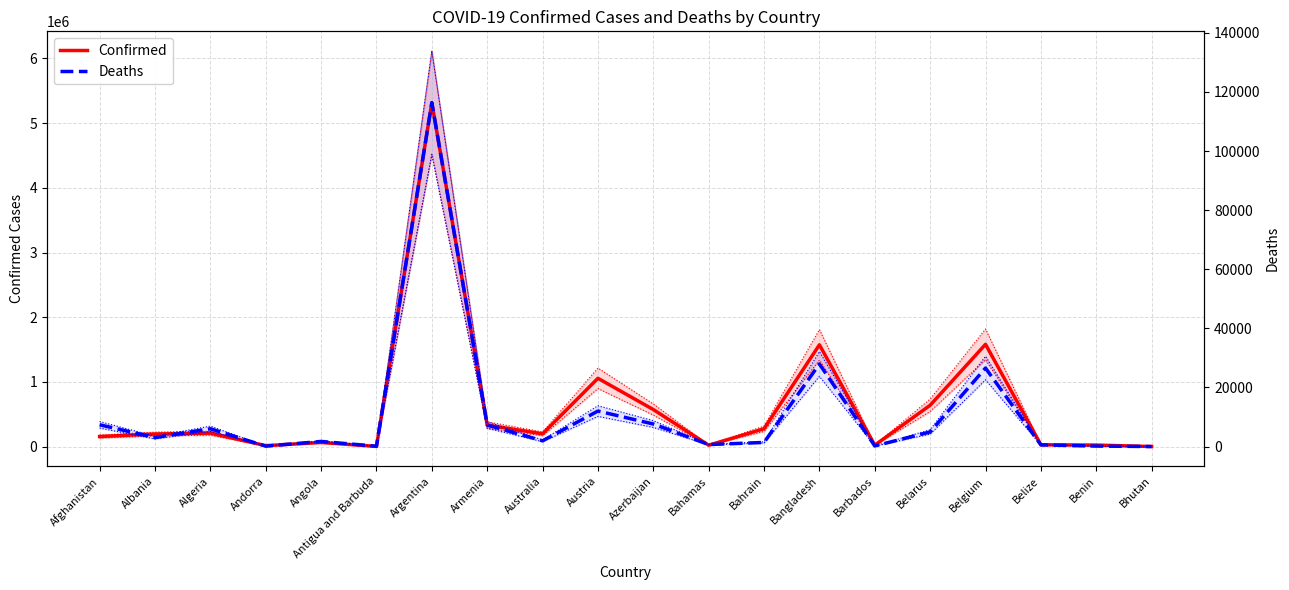

The Deaths series shows 27953 at Bangladesh. True or false?

True